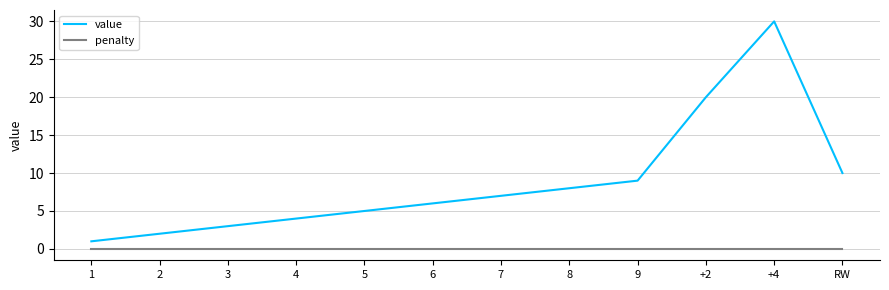

Count the number of categories in the chart.

12